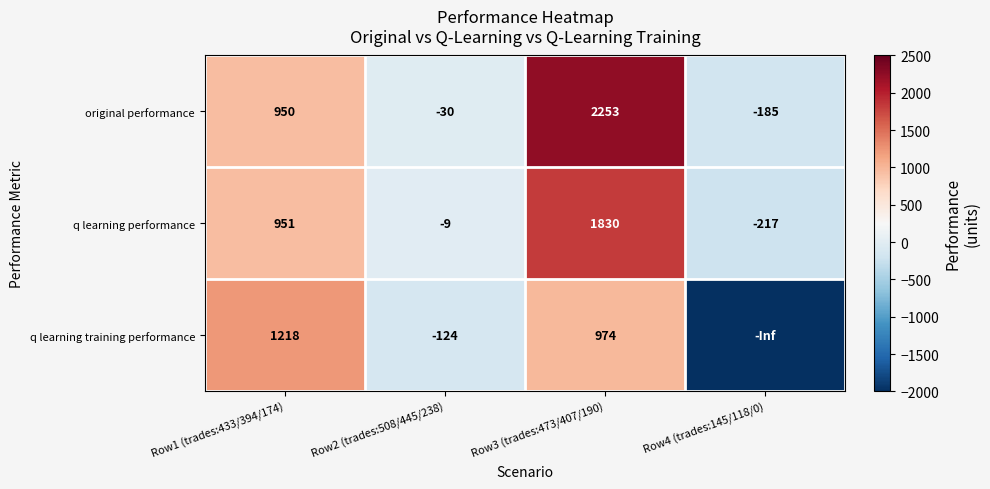

Rank the series by their maximum value, from highest to lowest.

original performance, q learning performance, q learning training performance